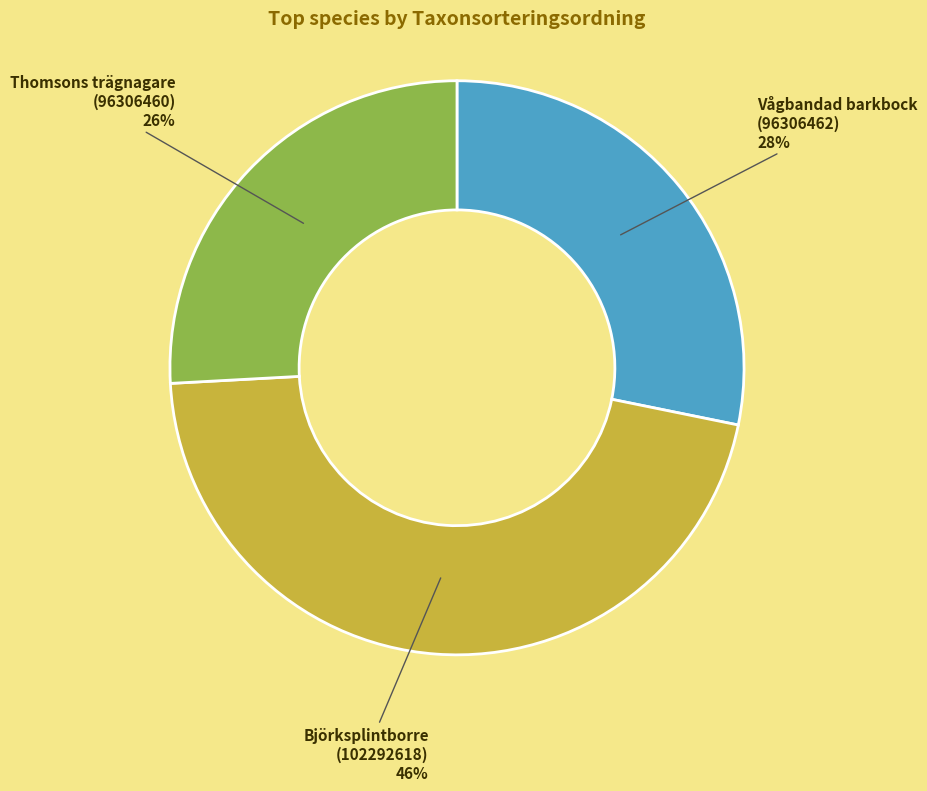

What is the largest slice in the pie chart?

Björksplintborre (102292618)